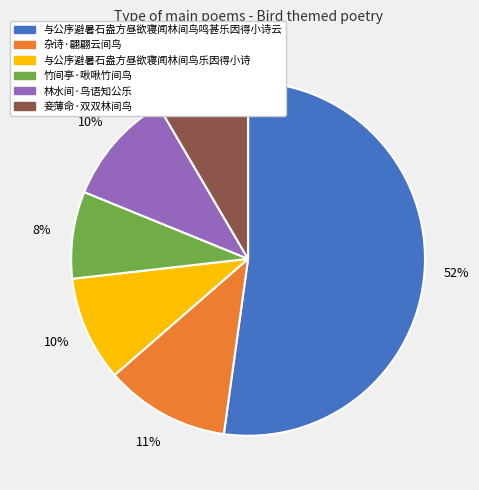

The 与公序避暑石盎方昼欲寝闻林间鸟鸣甚乐因得小诗云 slice represents 38% of the pie. True or false?

False